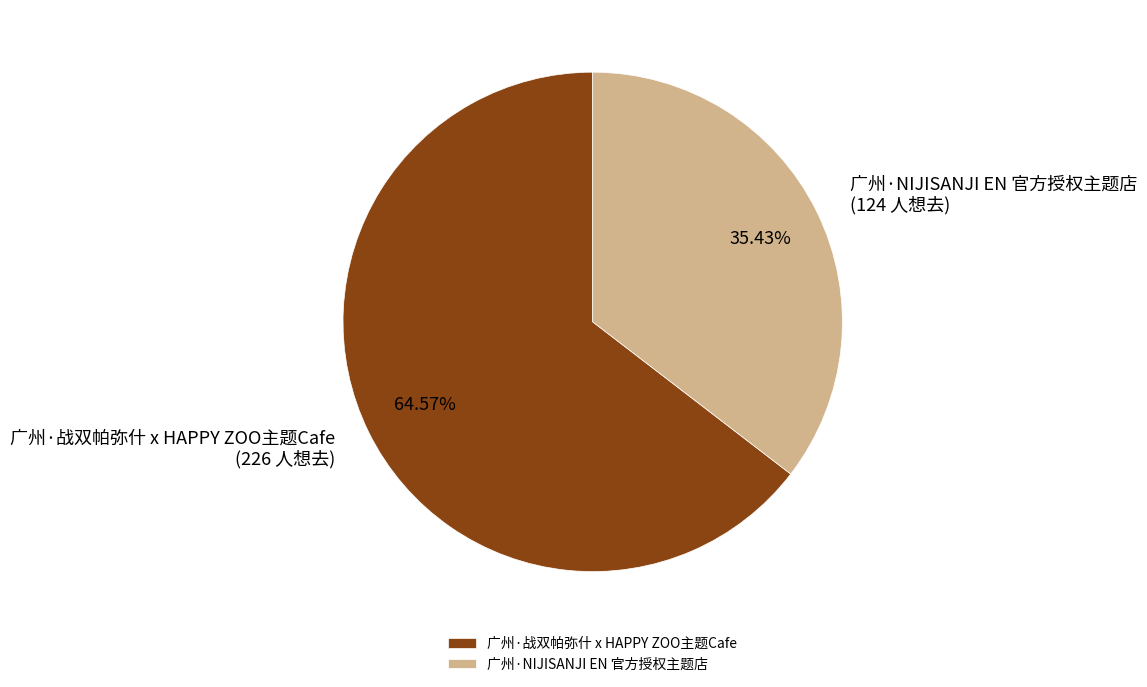

How much of the chart is everything except 广州·NIJISANJI EN 官方授权主题店?

64.6%